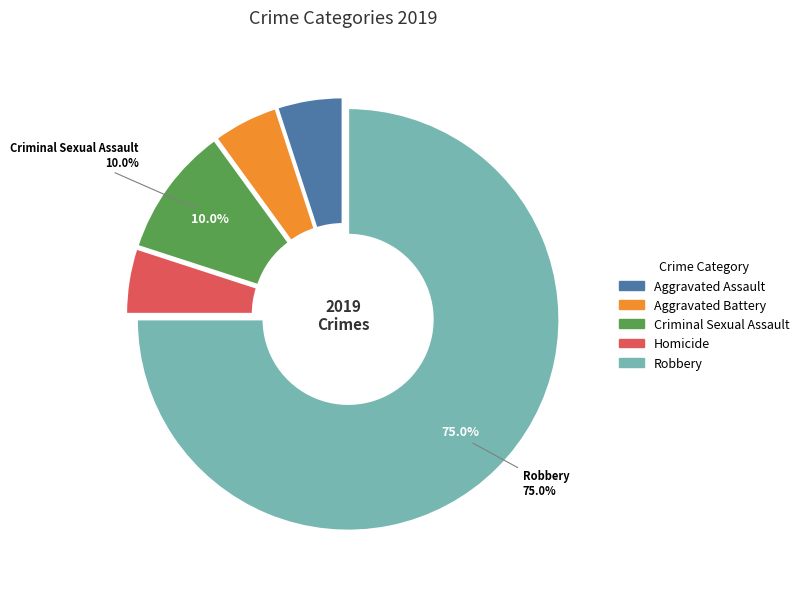

Is it true that Criminal Sexual Assault is 1% of the pie?

False